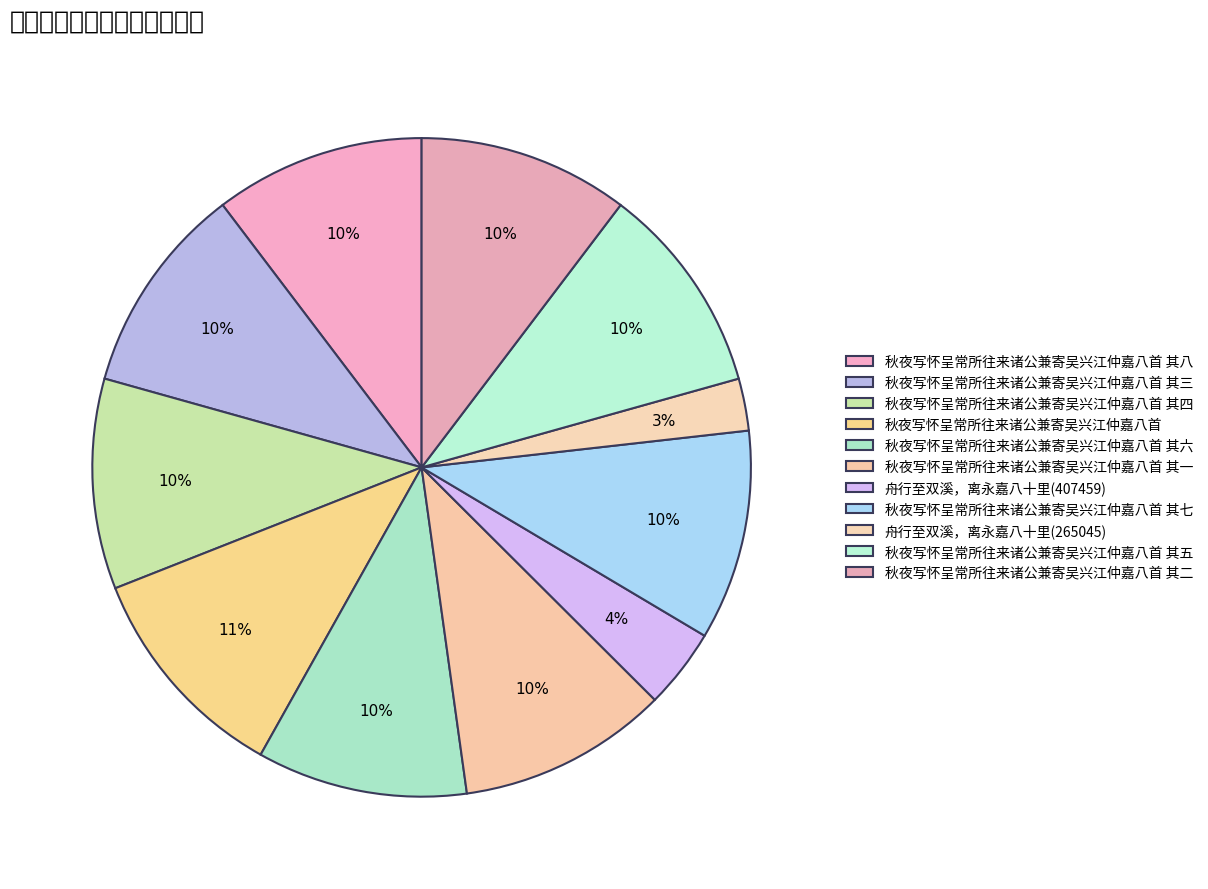

Count the number of slices in the pie.

11